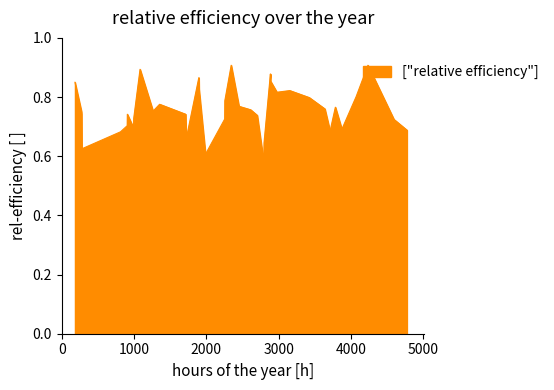

What is the difference between the maximum and minimum values?

0.3